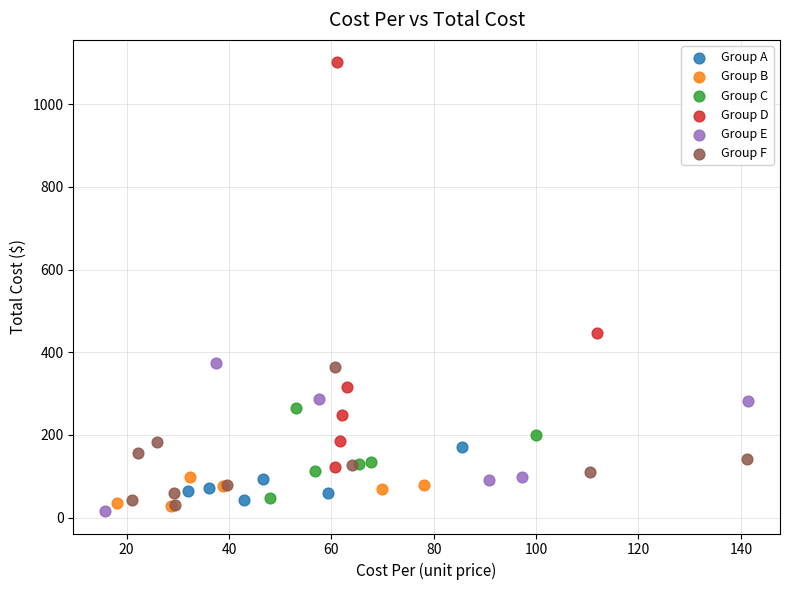

Which series contains the highest Y value?

Group D